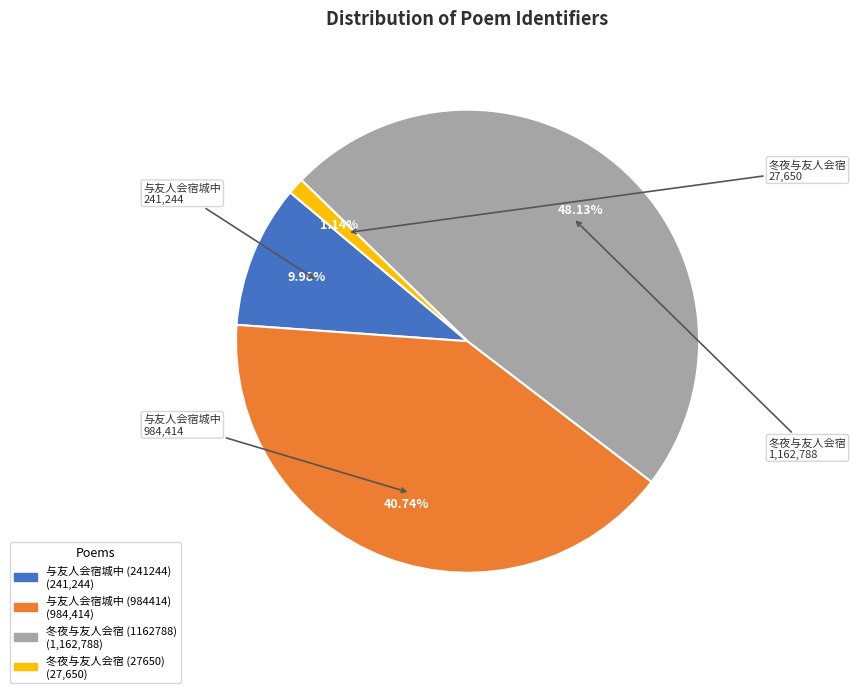

The 冬夜与友人会宿 (1162788) slice represents 37% of the pie. True or false?

False